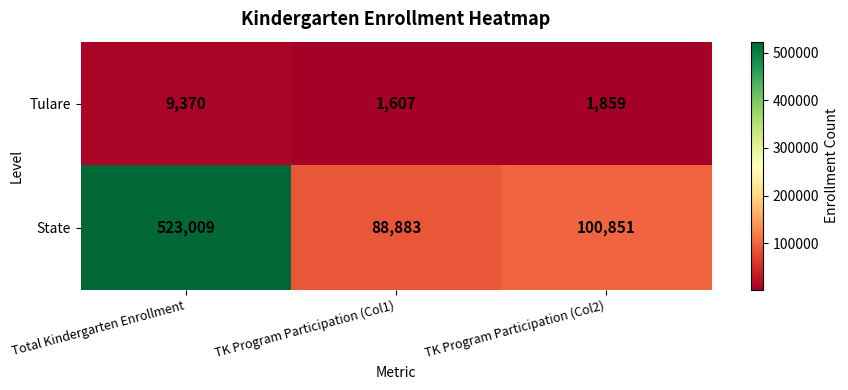

What is the spread (max minus min) of values at TK Program Participation (Col2)?

98992